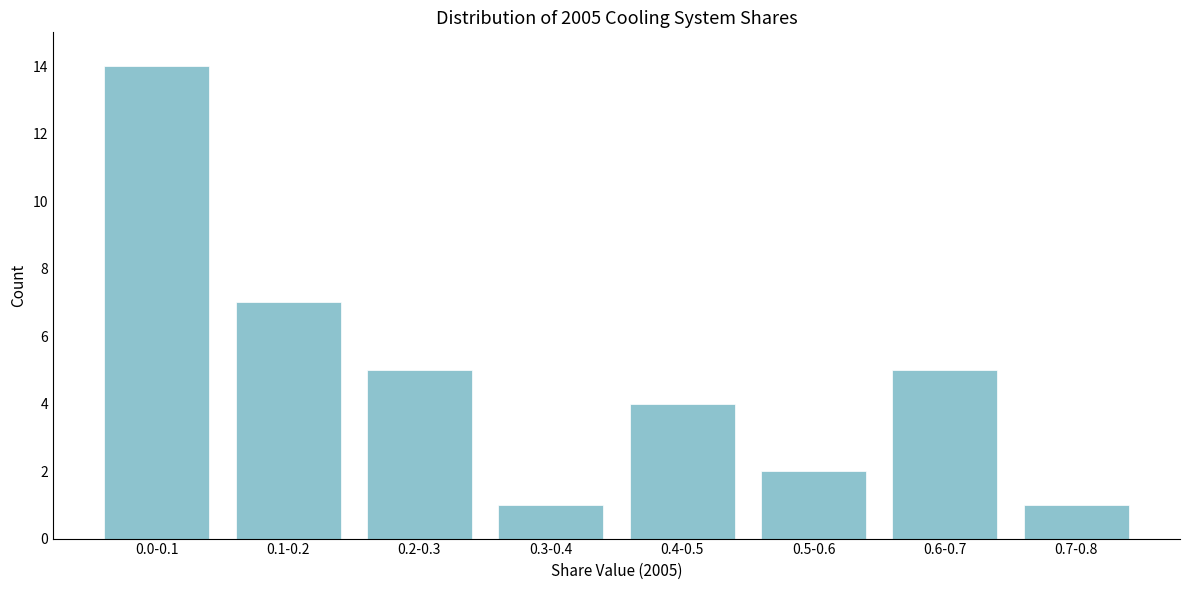

Reading left to right, extract all data points from this chart.

0.0-0.1=14	0.1-0.2=7	0.2-0.3=5	0.3-0.4=1	0.4-0.5=4	0.5-0.6=2	0.6-0.7=5	0.7-0.8=1